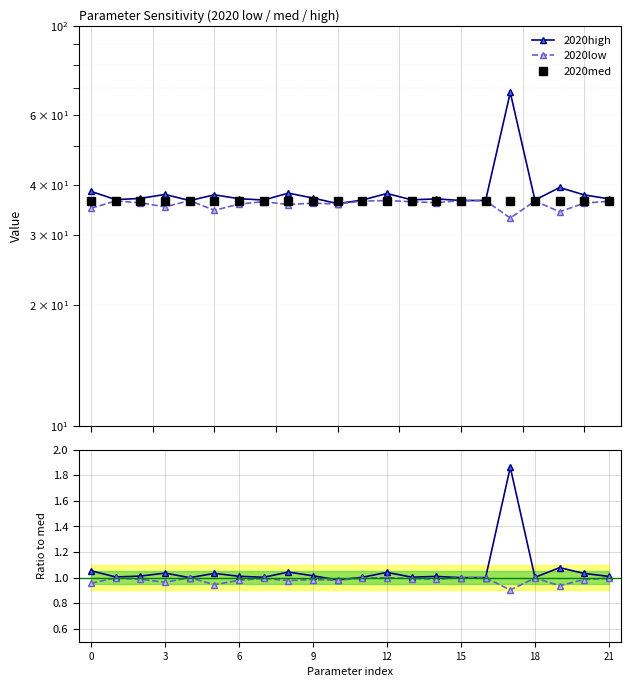

At which category is the sum across all series the highest?

17